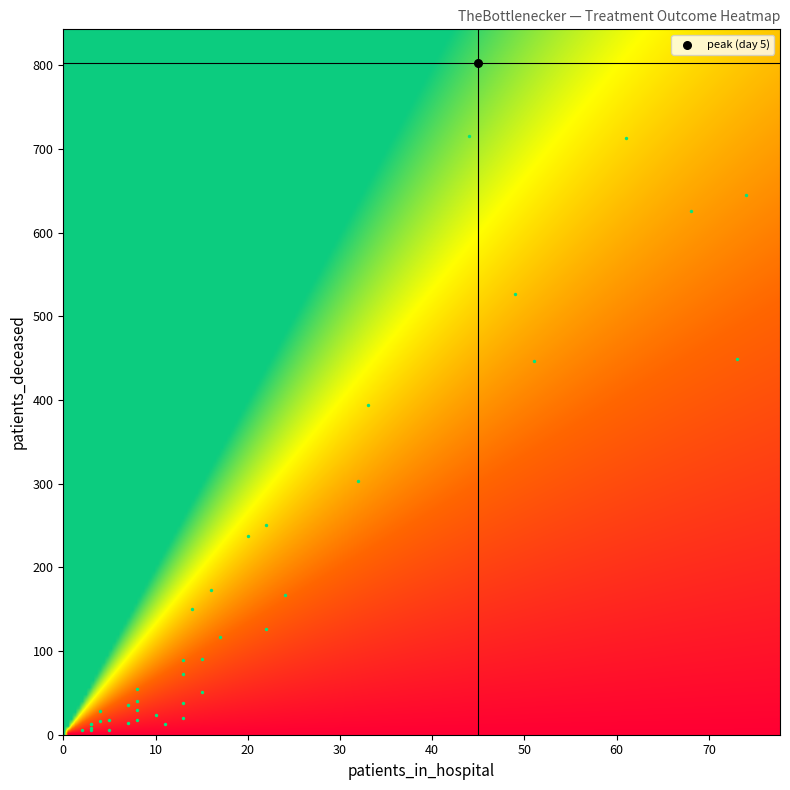

What is the total value across all series at patients_deceased?

7544